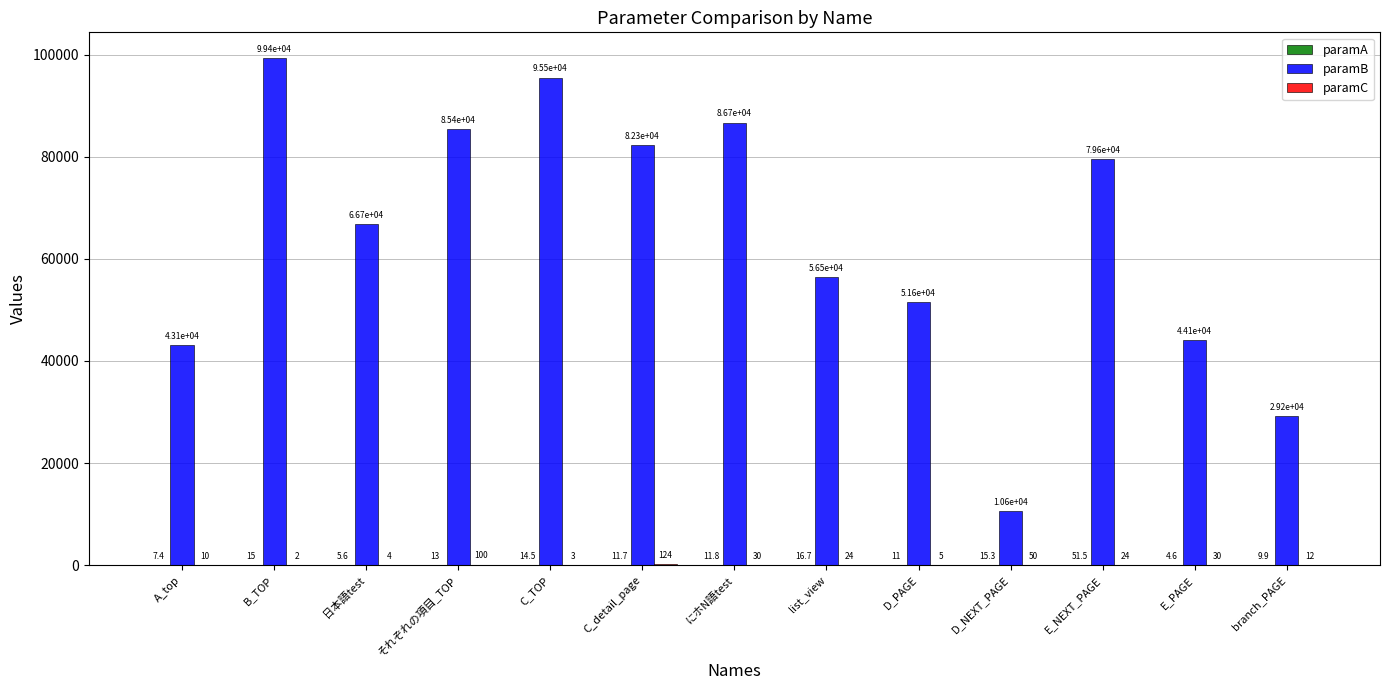

True or false: paramB has a value of 129642.8 at C_TOP.

False